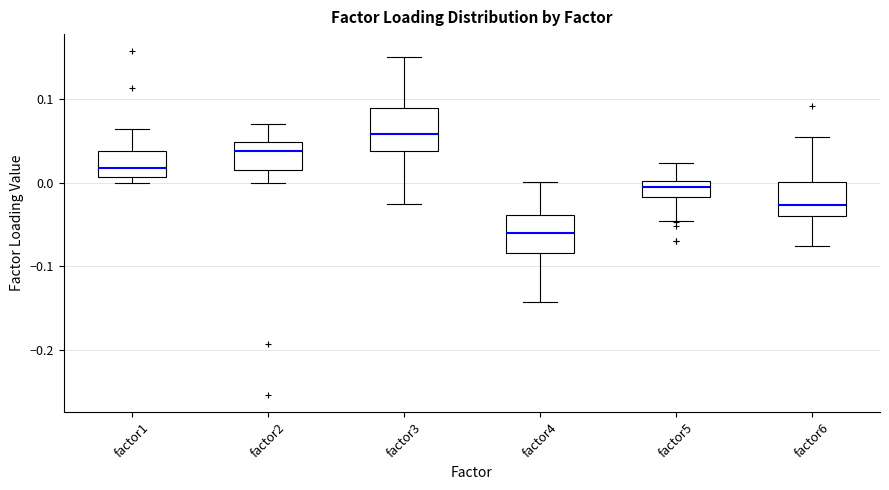

Reading left to right, transcribe this box plot: for each box, give where its median line is, the range the box spans, and where its two whiskers end, as read against the y-axis. The values are not printed on the chart, so give them approximately, as read against the axis.

factor1: median 0.02, box 0.01 to 0.04, whiskers 0.00 to 0.06
factor2: median 0.04, box 0.02 to 0.05, whiskers 0.00 to 0.07
factor3: median 0.06, box 0.04 to 0.09, whiskers -0.03 to 0.15
factor4: median -0.06, box -0.08 to -0.04, whiskers -0.14 to 0.00
factor5: median -0.01, box -0.02 to 0.00, whiskers -0.05 to 0.02
factor6: median -0.03, box -0.04 to 0.00, whiskers -0.08 to 0.05